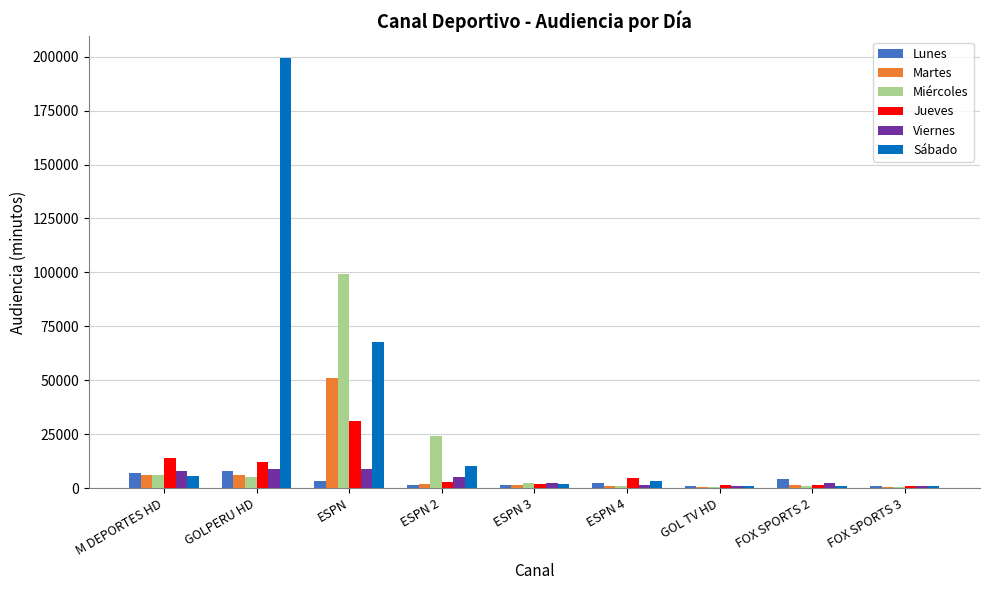

Are the bars horizontal?

No